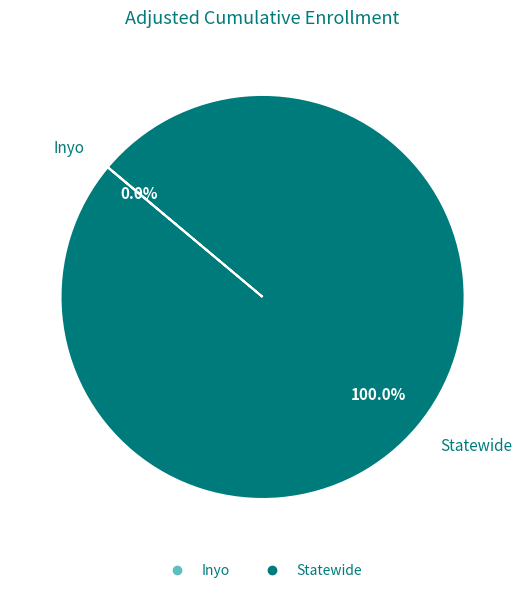

Which slice represents more than half of the pie?

Statewide